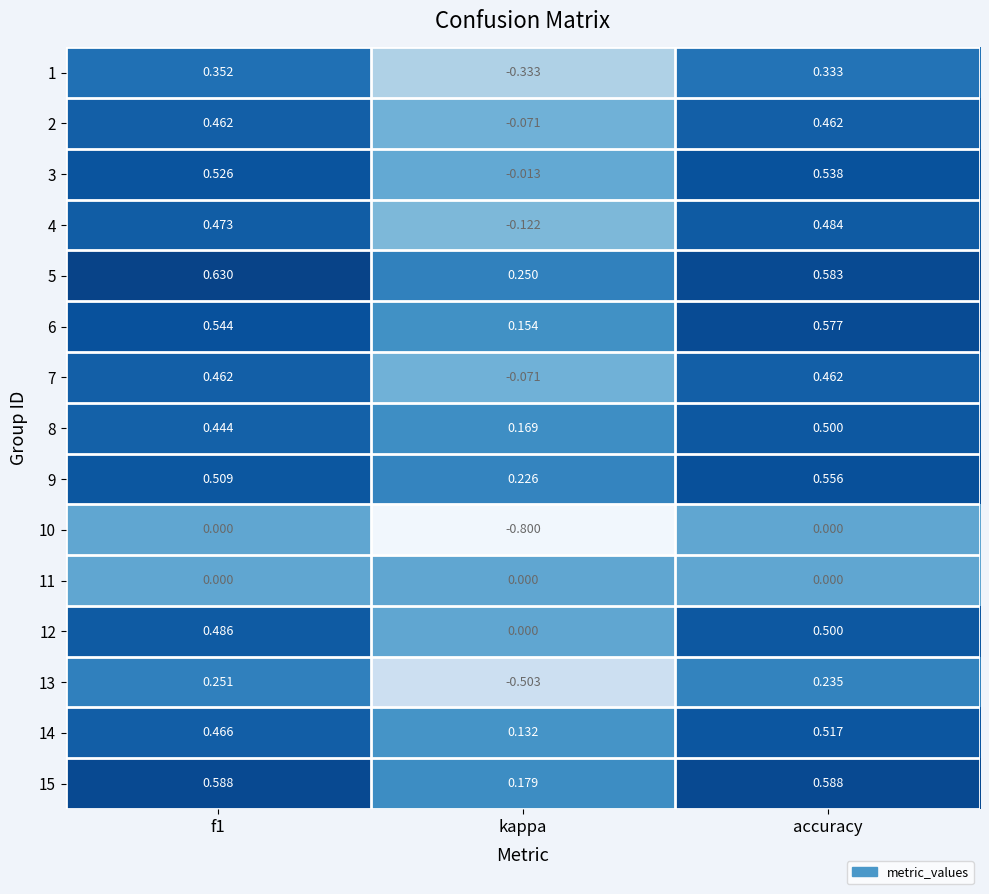

At which label is 6 closest to 0?

kappa